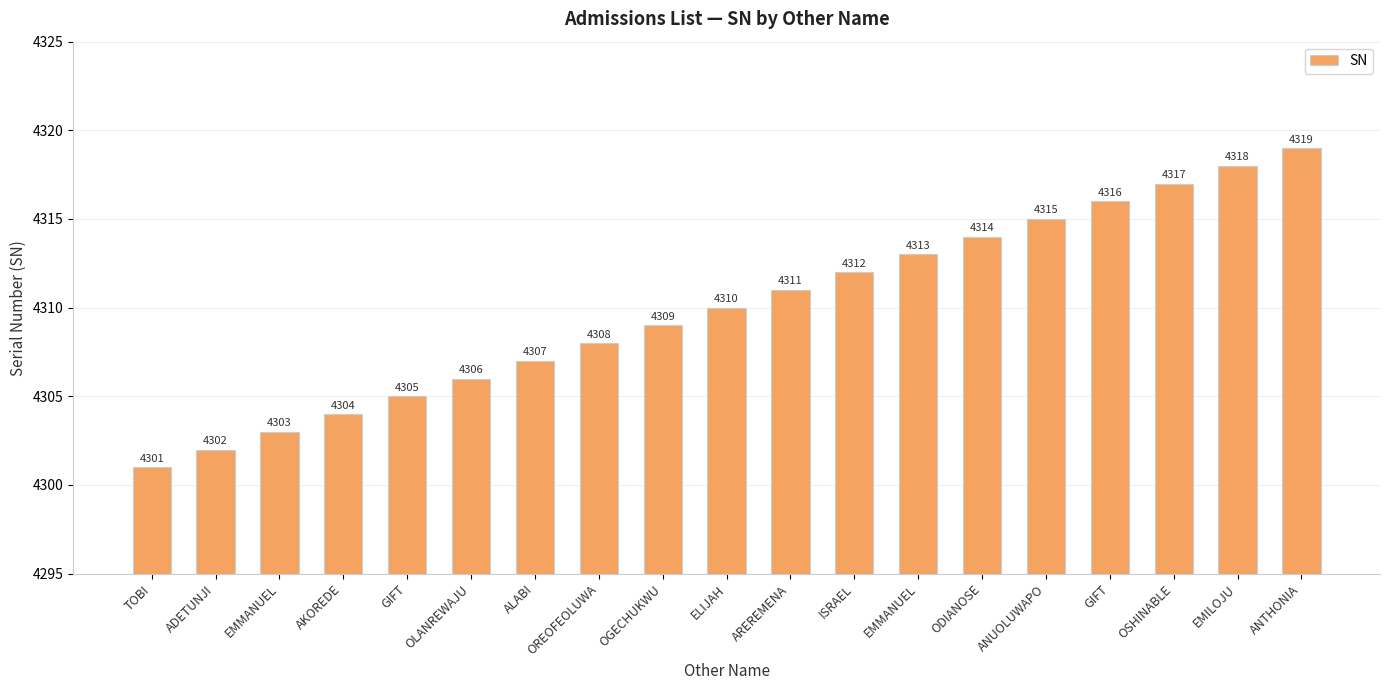

What is the minimum value shown in the chart?

4301